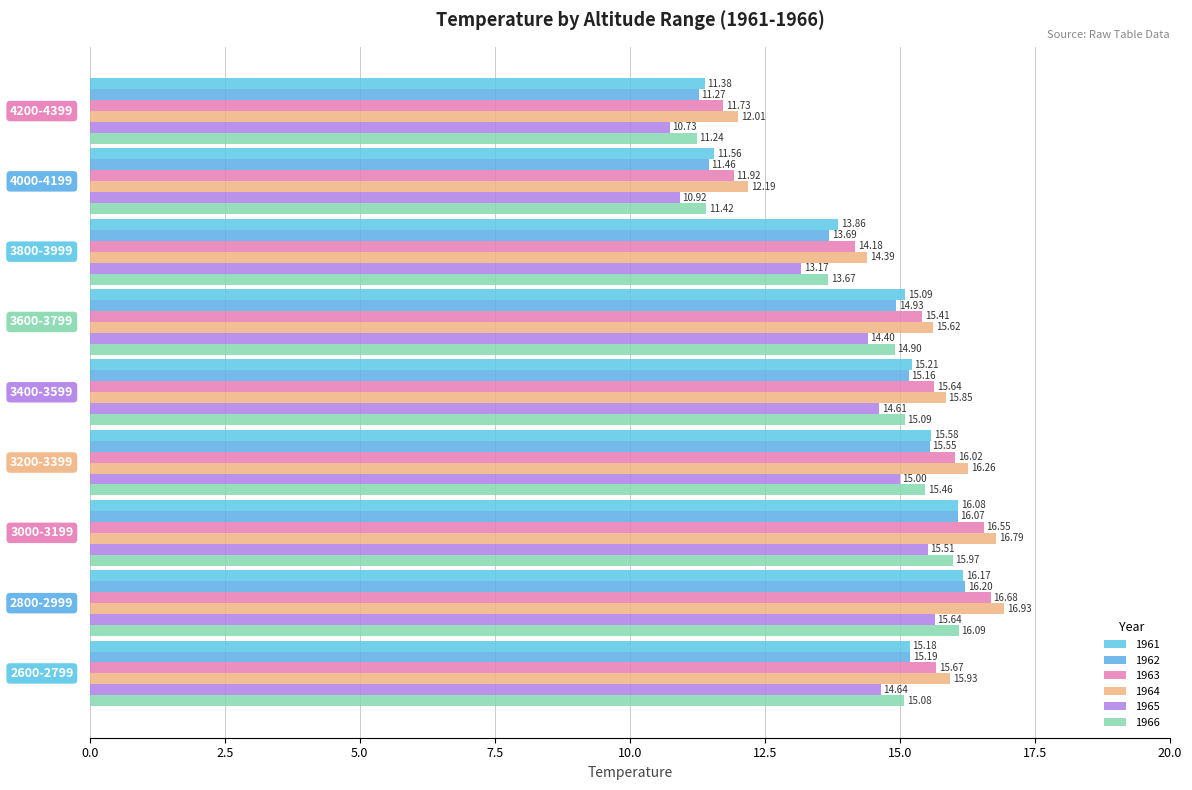

How many values in the 1965 series exceed 14?

6